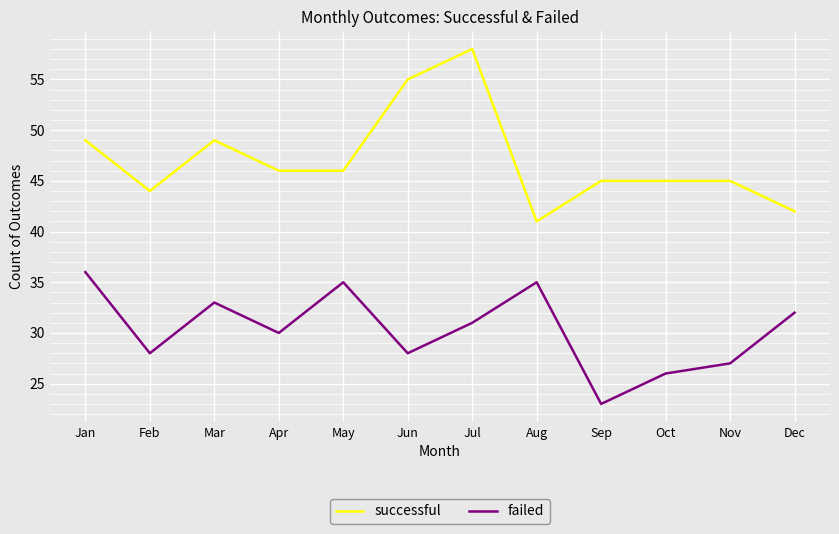

Which category has the highest value across all series?

Jul